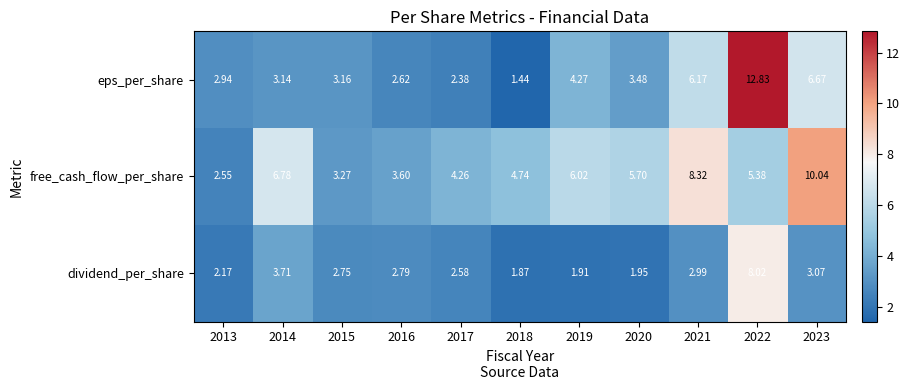

Which category has the lowest value across all series?

2018